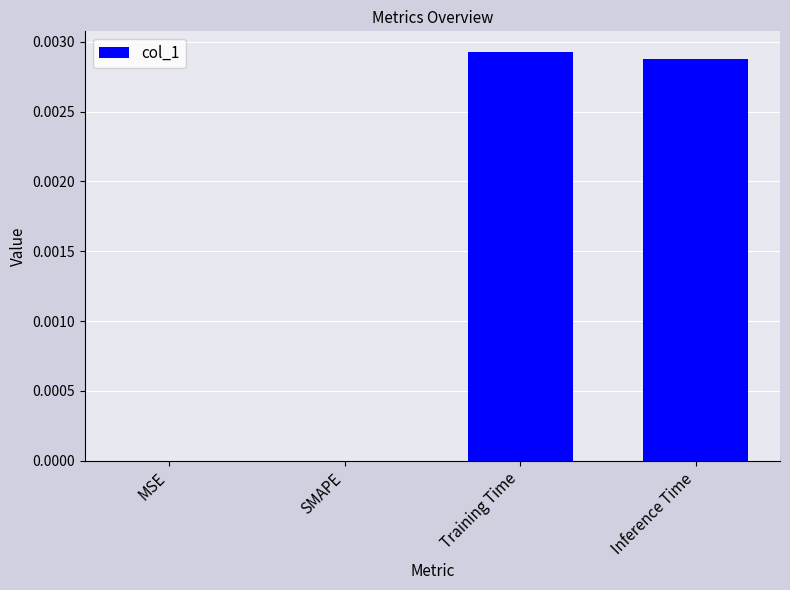

The chart shows a value of 0.0 at Inference Time. True or false?

True